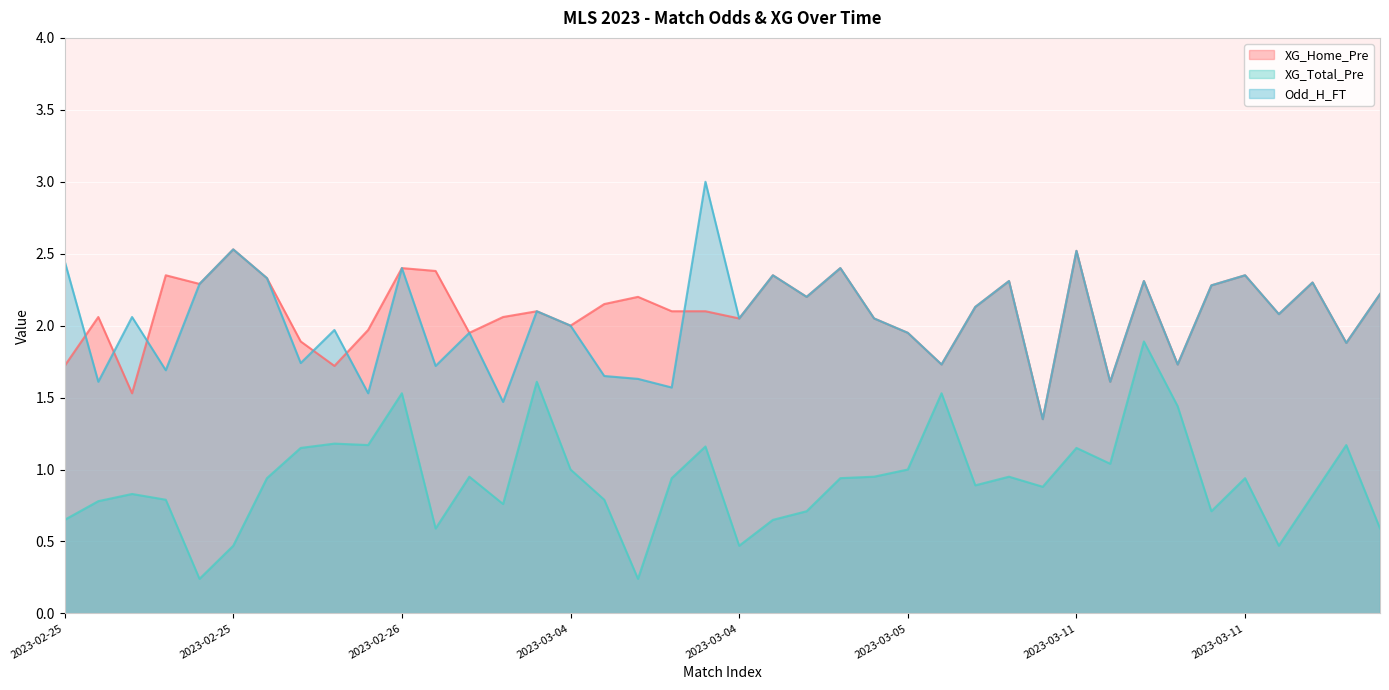

True or false: XG_Home_Pre and XG_Total_Pre cross at least once.

False